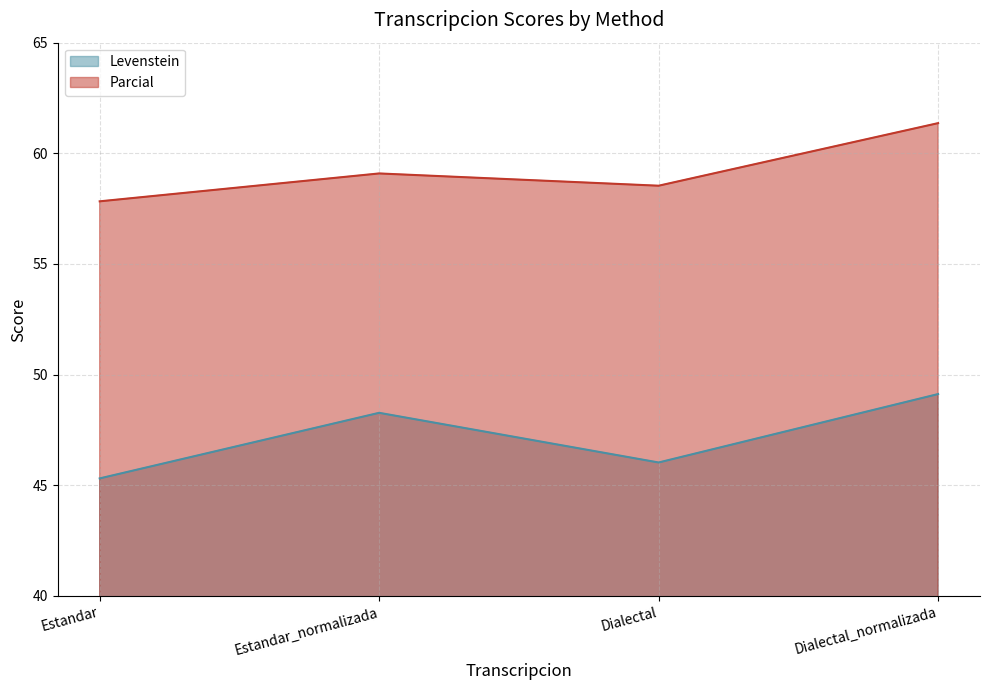

What is the approximate value of Parcial at Dialectal_normalizada?

61.4